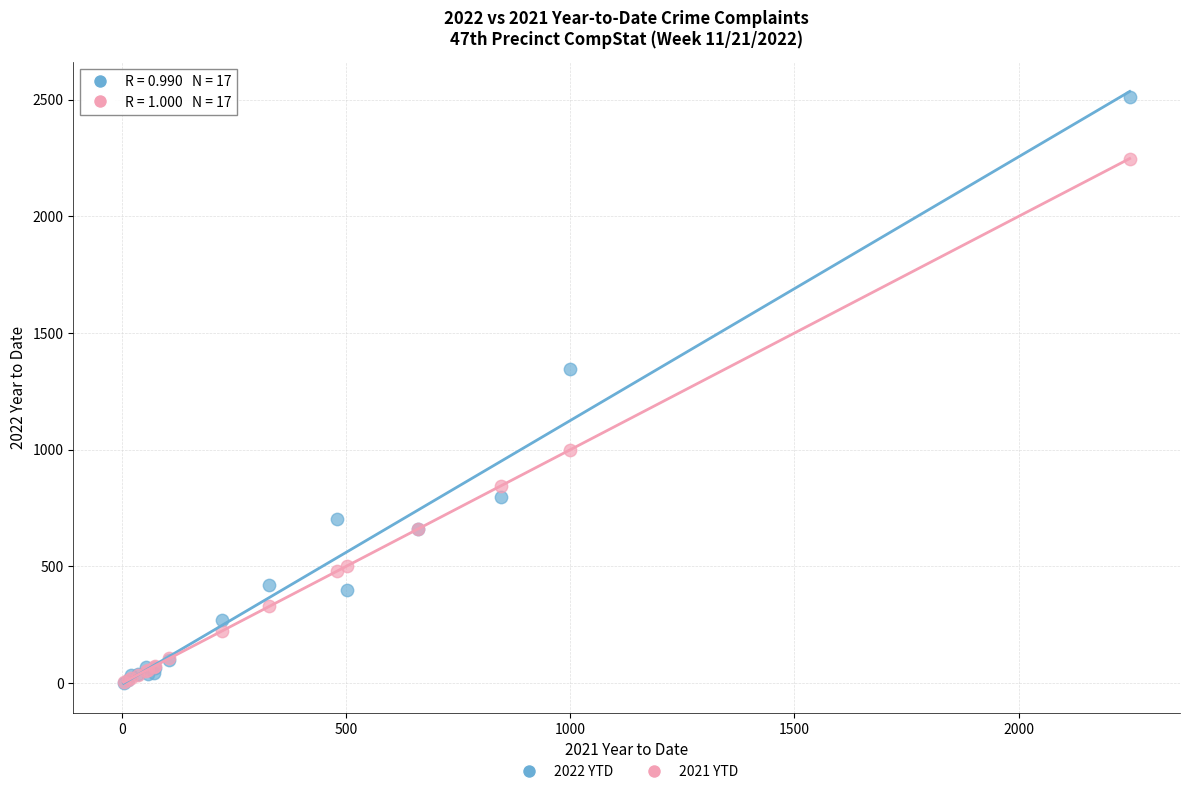

Across all series, what Y value is closest to 1256?

1347